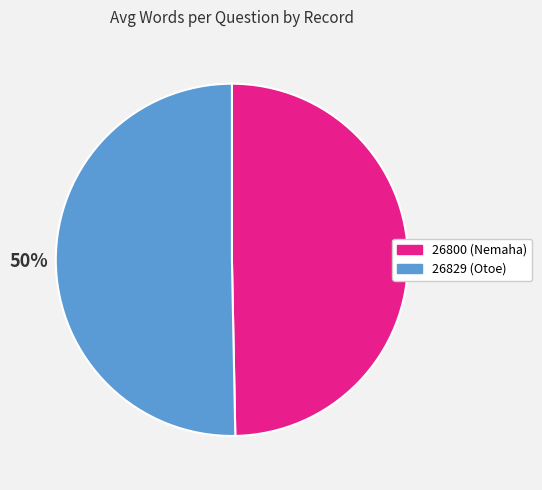

What is the ratio of the value at 26829 to the value at 26800?

1.0